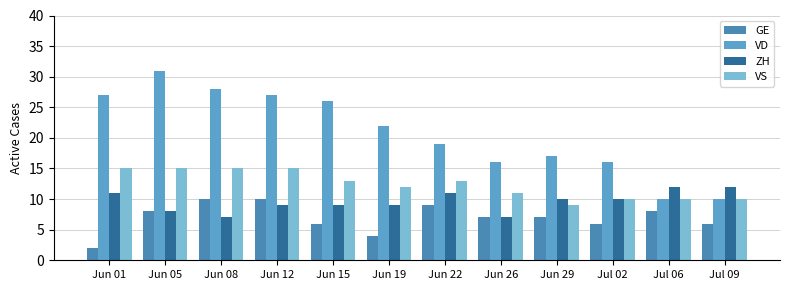

What is the greatest value displayed?

31